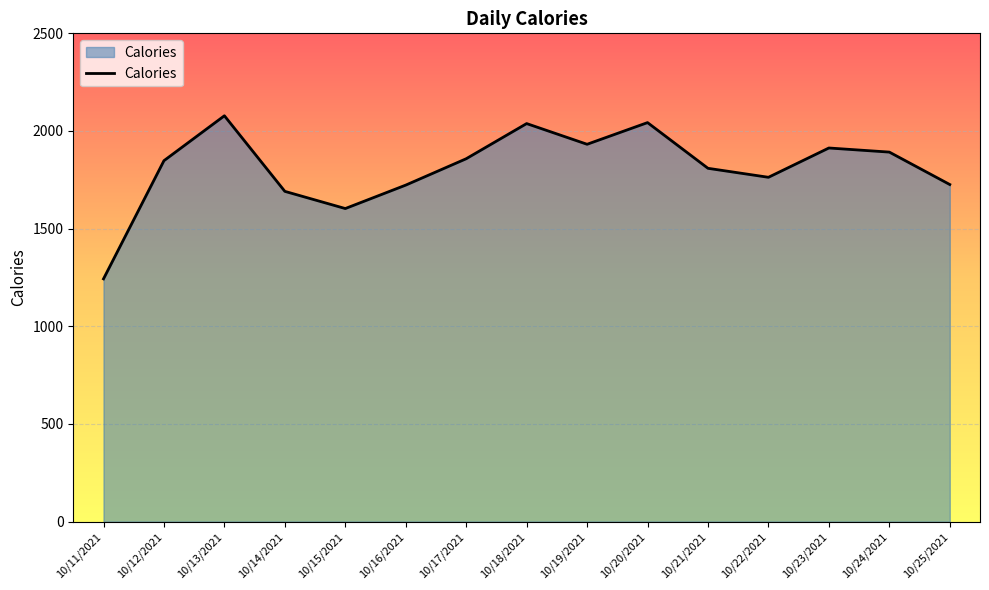

What is the smallest value displayed?

1243